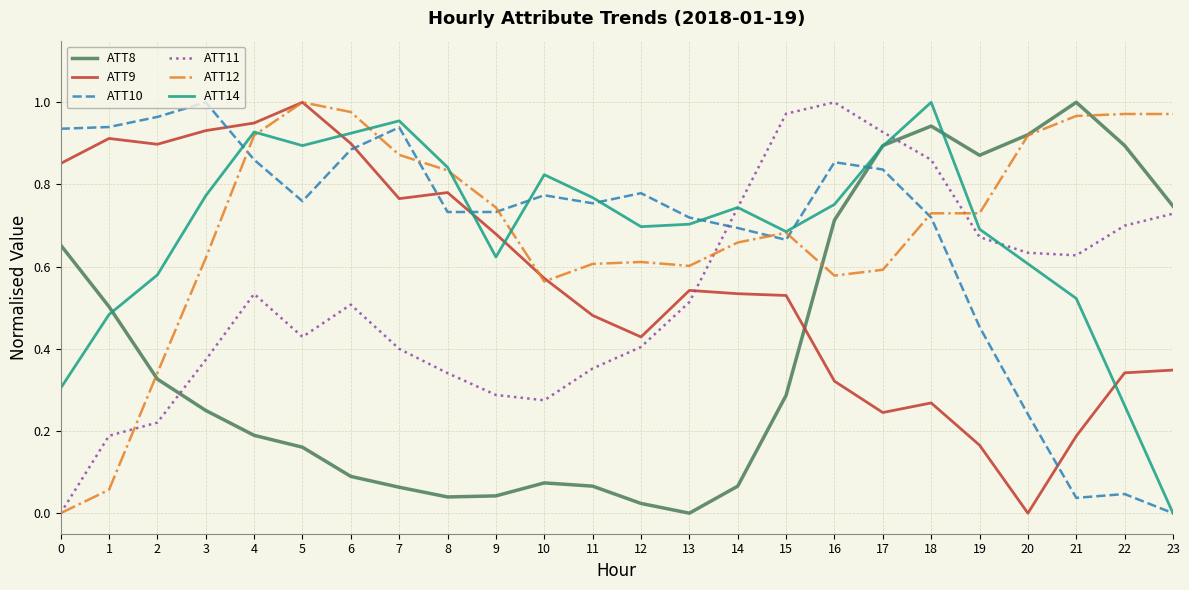

Between which two adjacent categories do ATT9 and ATT10 first intersect?

3 and 4